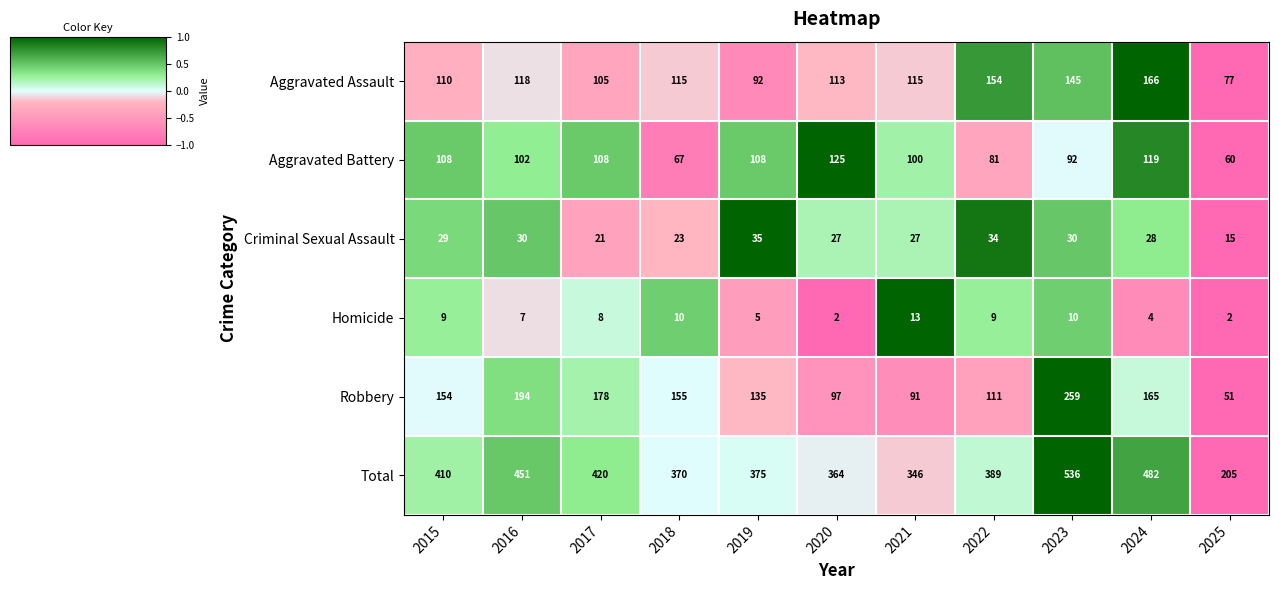

What is the maximum value shown in the chart?

536